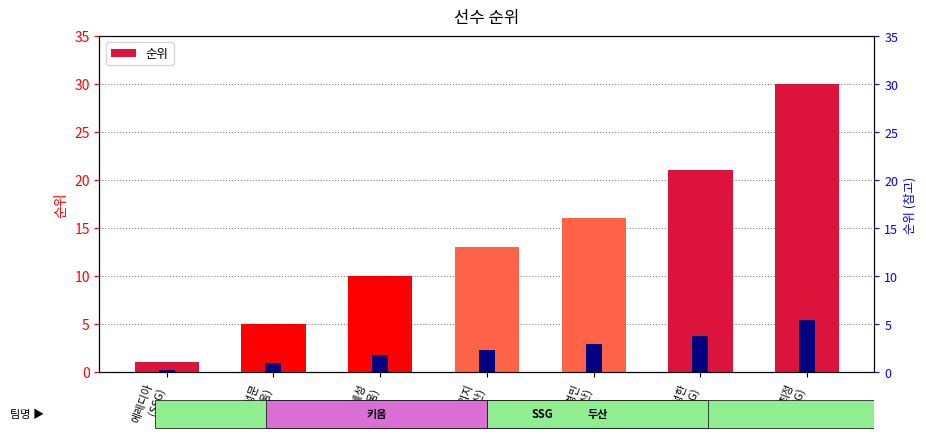

The chart shows a value of 2 at 송성문
(키움). True or false?

False